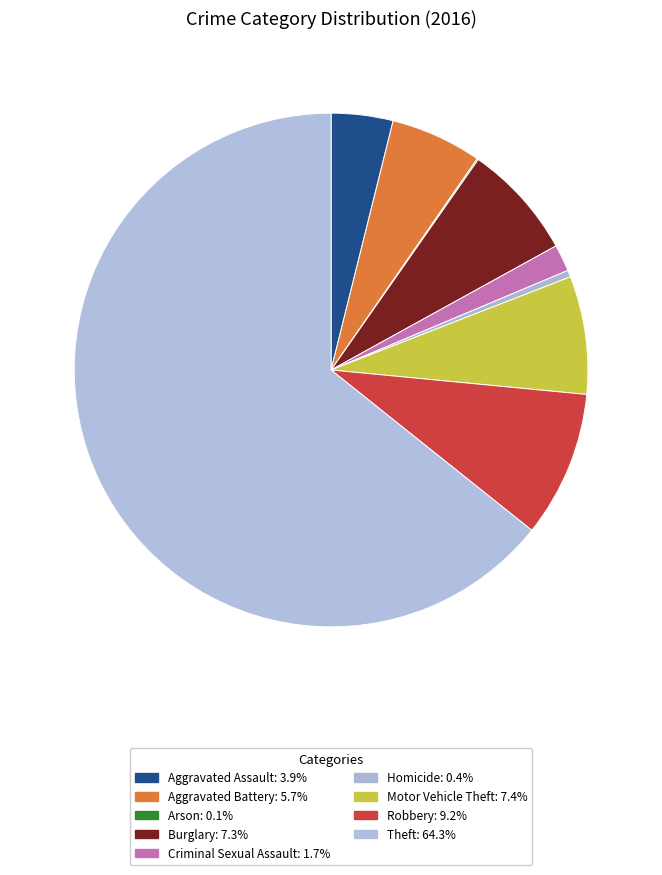

To the nearest percent, what is the difference between the largest and smallest slice percentages?

64%